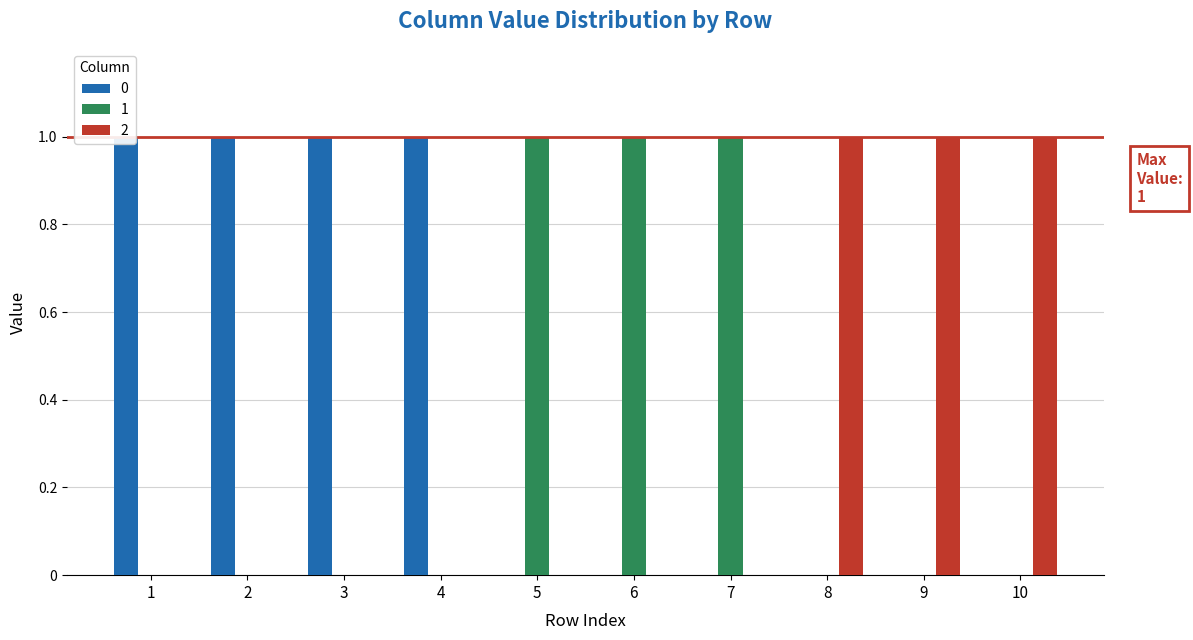

Count the 1 values in the range 0 to 1.

10